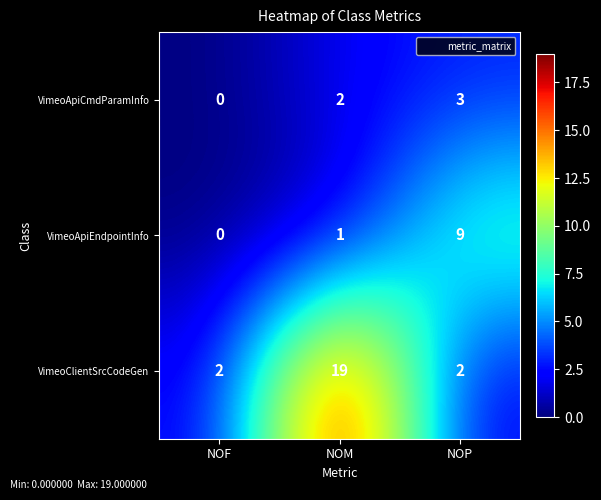

What is the difference between the VimeoApiEndpointInfo values at NOF and NOP?

9